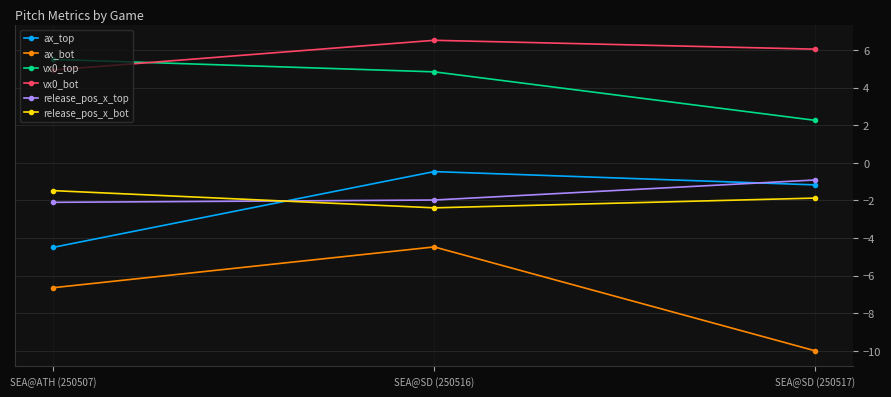

Reading left to right, what are all the values shown in this chart?

ax_top: SEA@ATH (250507)=-4.5	SEA@SD (250516)=-0.5	SEA@SD (250517)=-1.2
ax_bot: SEA@ATH (250507)=-6.6	SEA@SD (250516)=-4.5	SEA@SD (250517)=-10.0
vx0_top: SEA@ATH (250507)=5.5	SEA@SD (250516)=4.8	SEA@SD (250517)=2.3
vx0_bot: SEA@ATH (250507)=4.9	SEA@SD (250516)=6.5	SEA@SD (250517)=6.0
release_pos_x_top: SEA@ATH (250507)=-2.1	SEA@SD (250516)=-2.0	SEA@SD (250517)=-0.9
release_pos_x_bot: SEA@ATH (250507)=-1.5	SEA@SD (250516)=-2.4	SEA@SD (250517)=-1.9